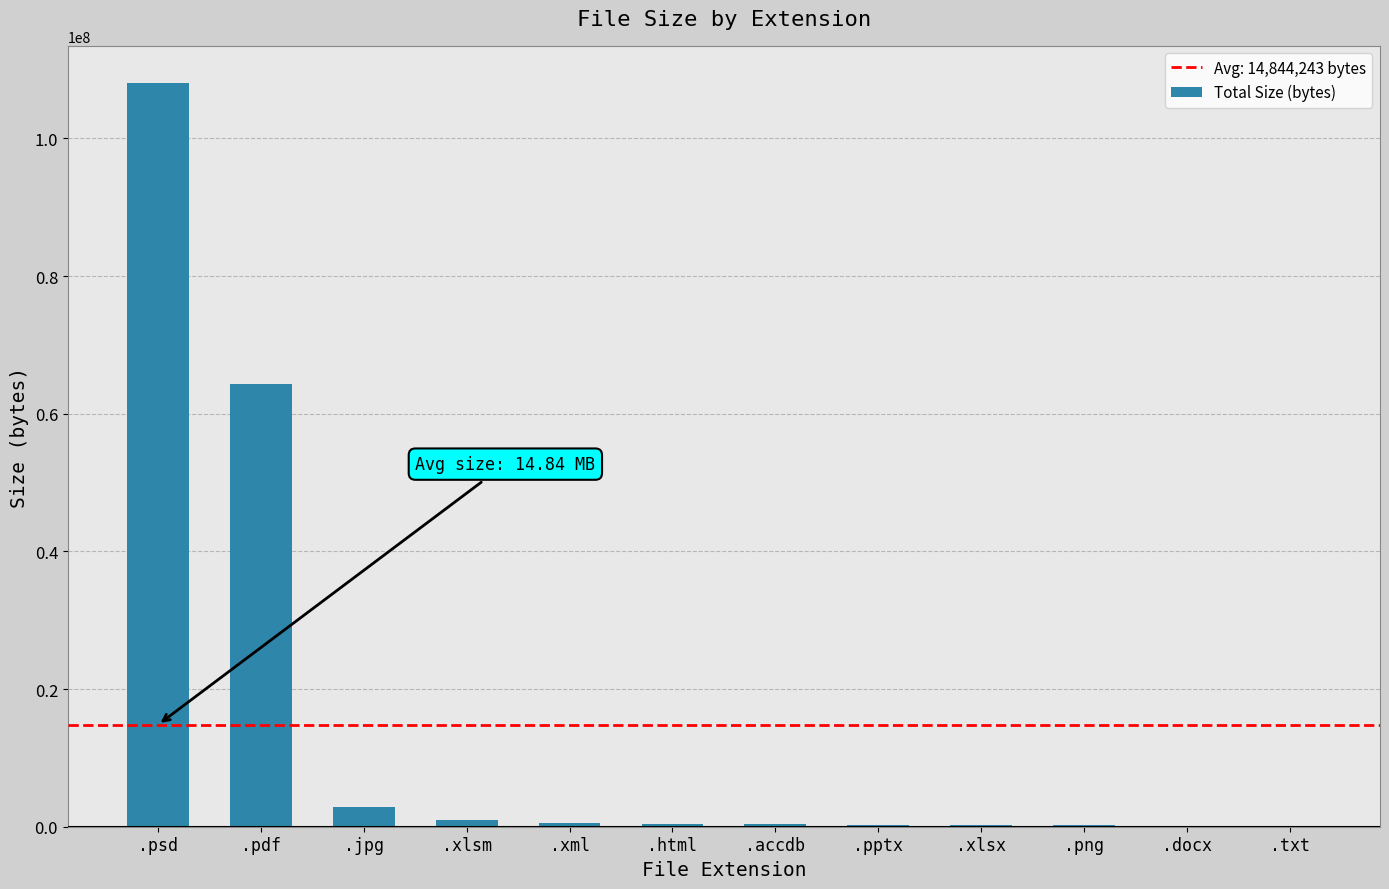

True or false: the data shows 108050678 at .psd.

True